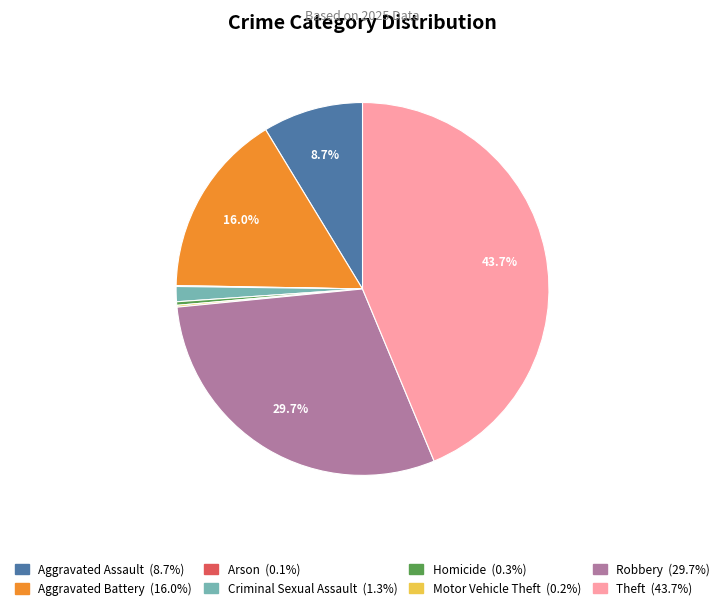

Combined, do Criminal Sexual Assault and Aggravated Assault account for over 50%?

No